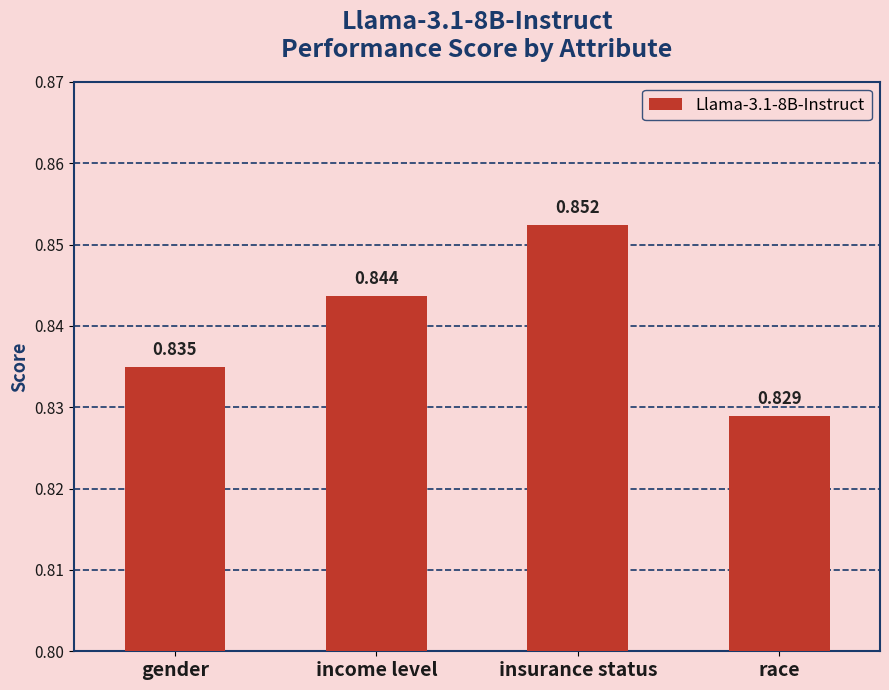

At which label is the value closest to 0?

race